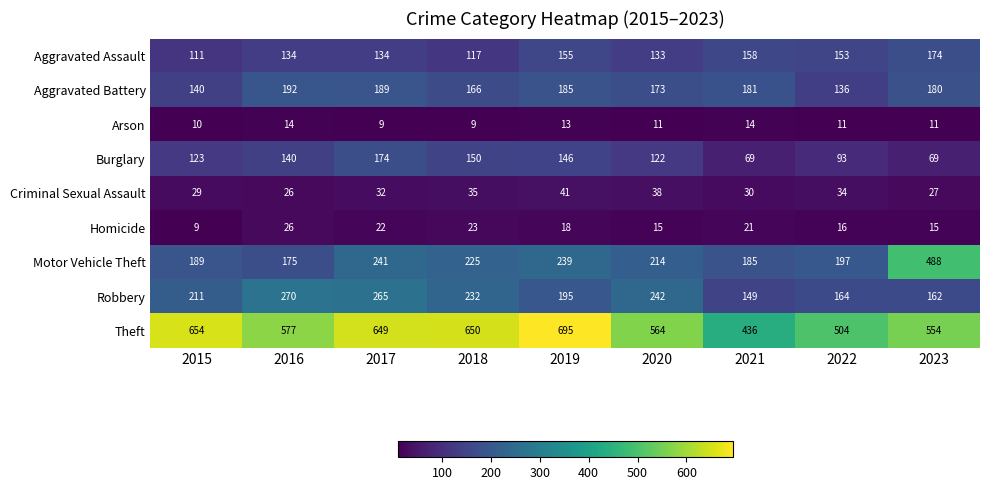

At which label does Homicide reach its peak?

2016